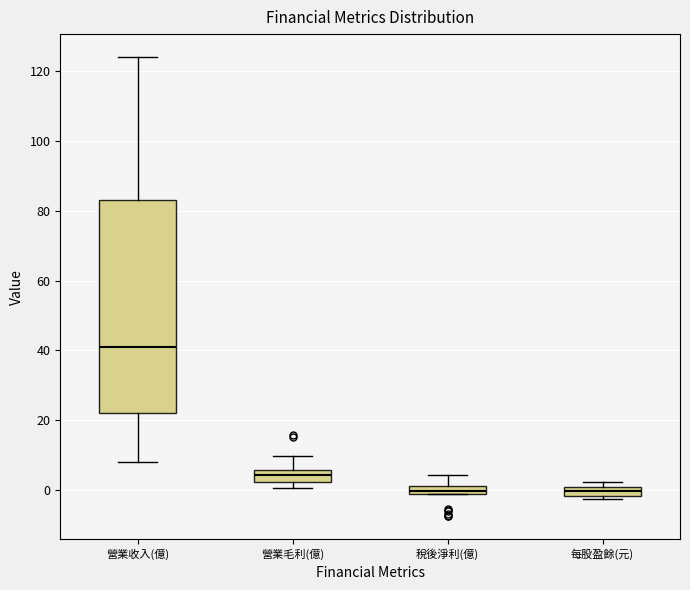

Which box is the tallest, from its lower edge to its upper edge?

營業收入(億)